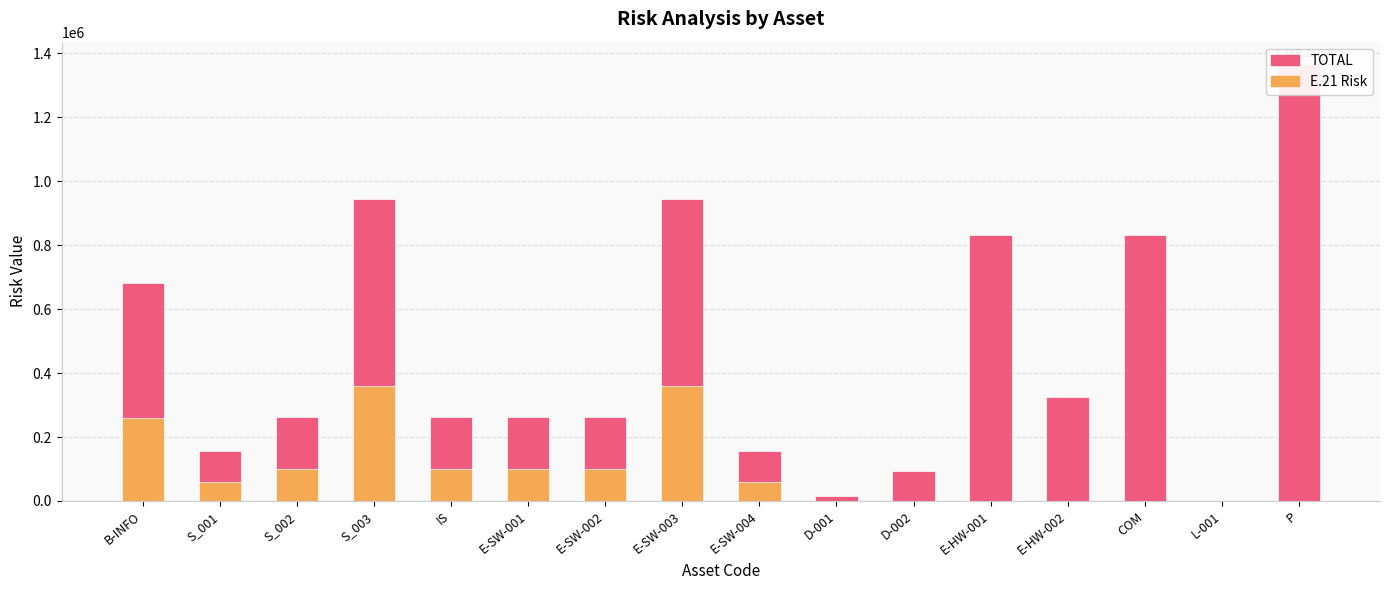

The TOTAL series shows 1424031 at S_003. True or false?

False